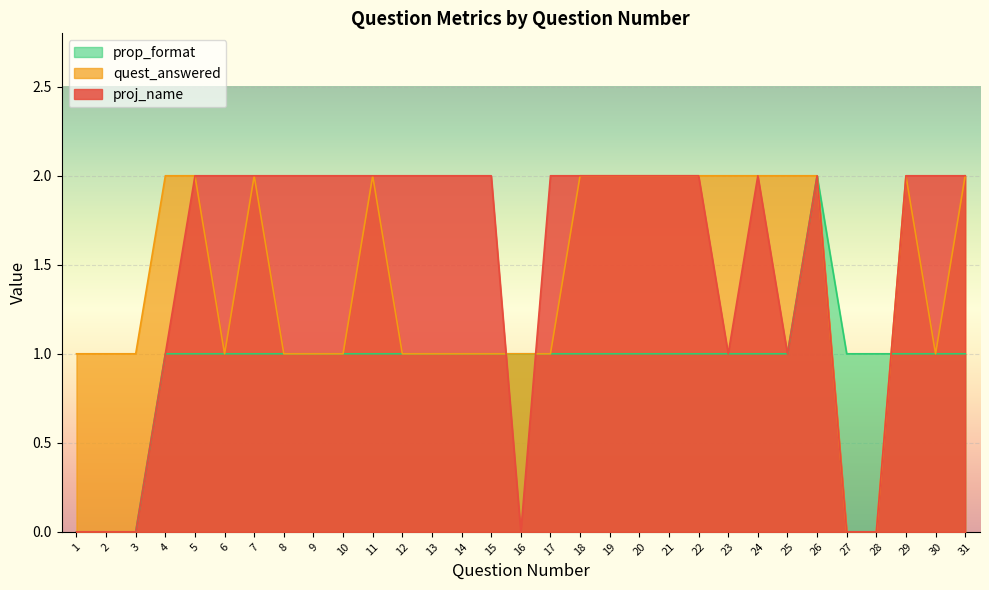

At 25, list the series in order from largest to smallest.

quest_answered, proj_name, prop_format